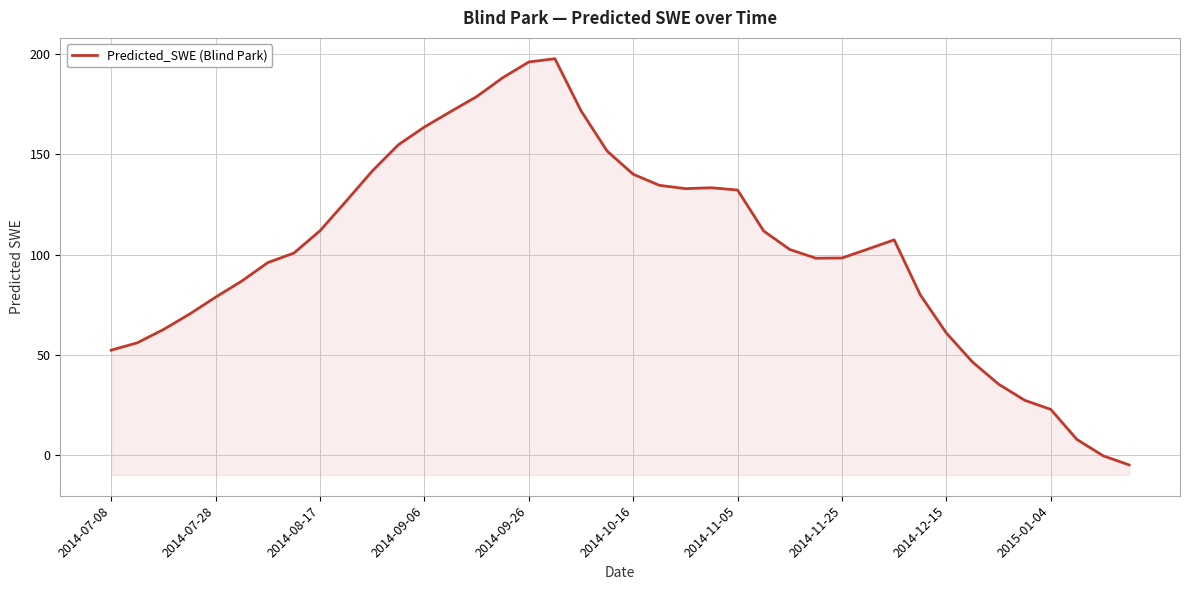

What is the ratio of the value at 22 to the value at 2014-07-08?

2.5